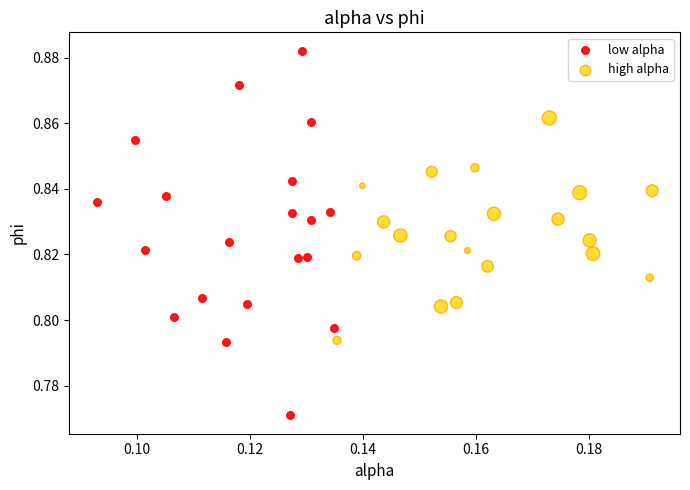

Which series reaches the minimum Y coordinate?

low alpha